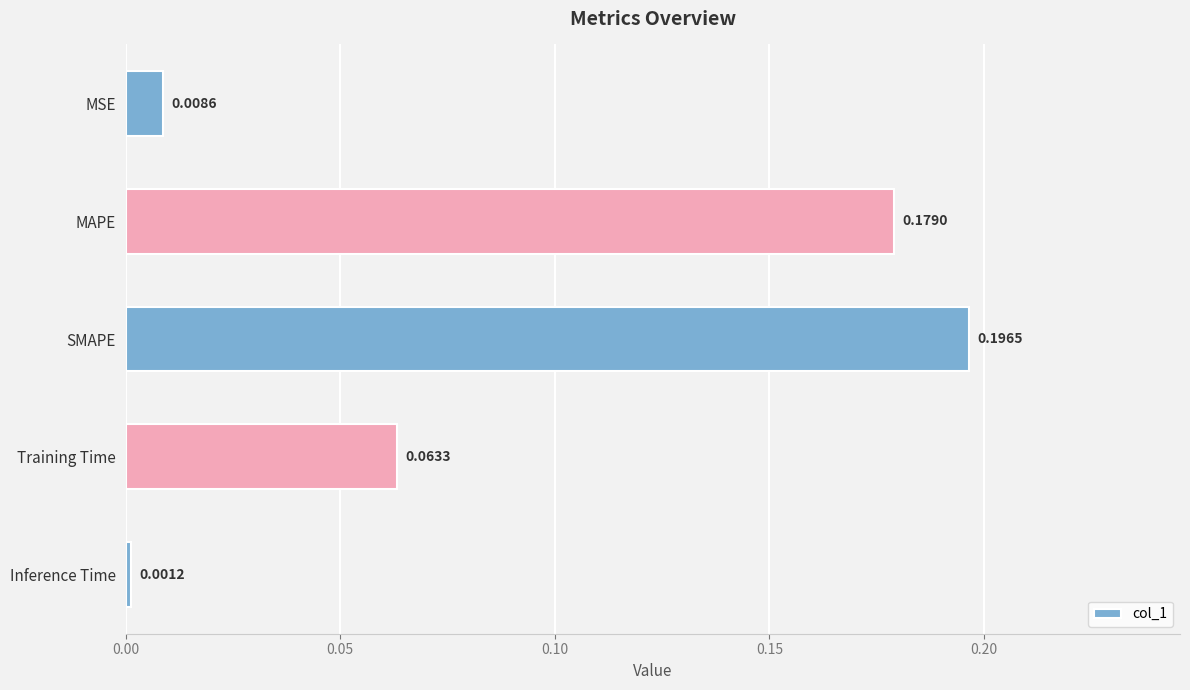

How many bars are there in total?

5